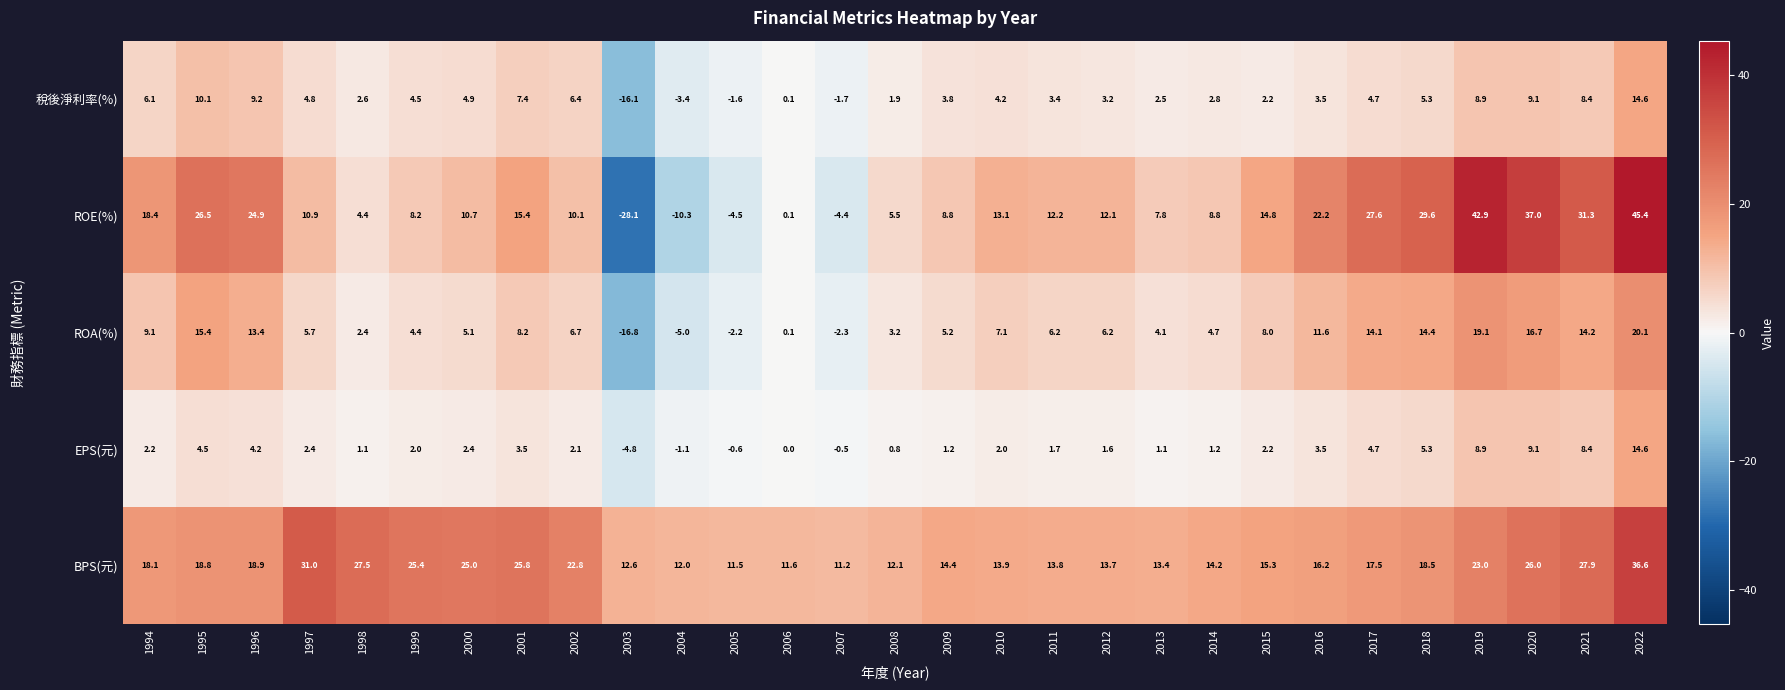

How many values in the EPS(元) series are below 2?

12